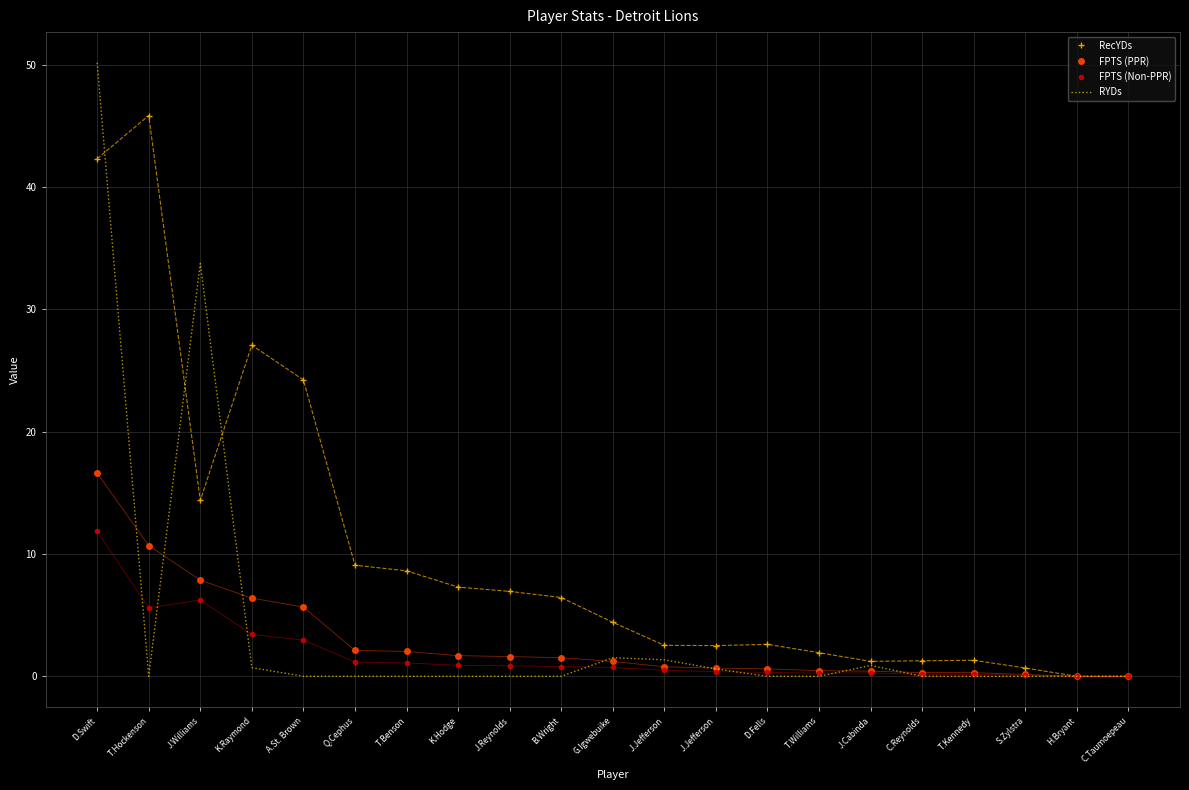

What is the label of the 4th point from the left?

K.Raymond